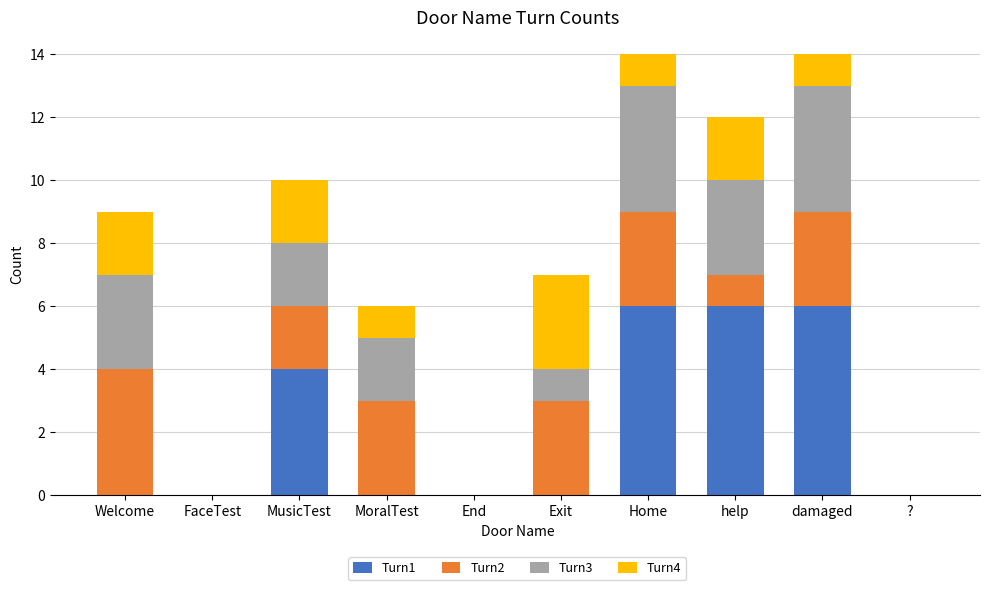

The Turn1 series shows 0 at MoralTest. True or false?

True